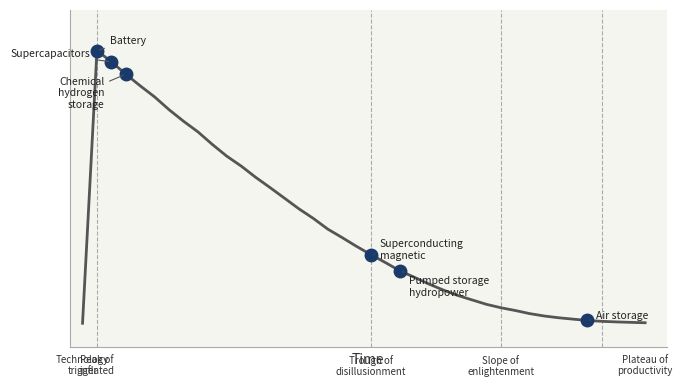

Does the chart have visible grid lines?

No